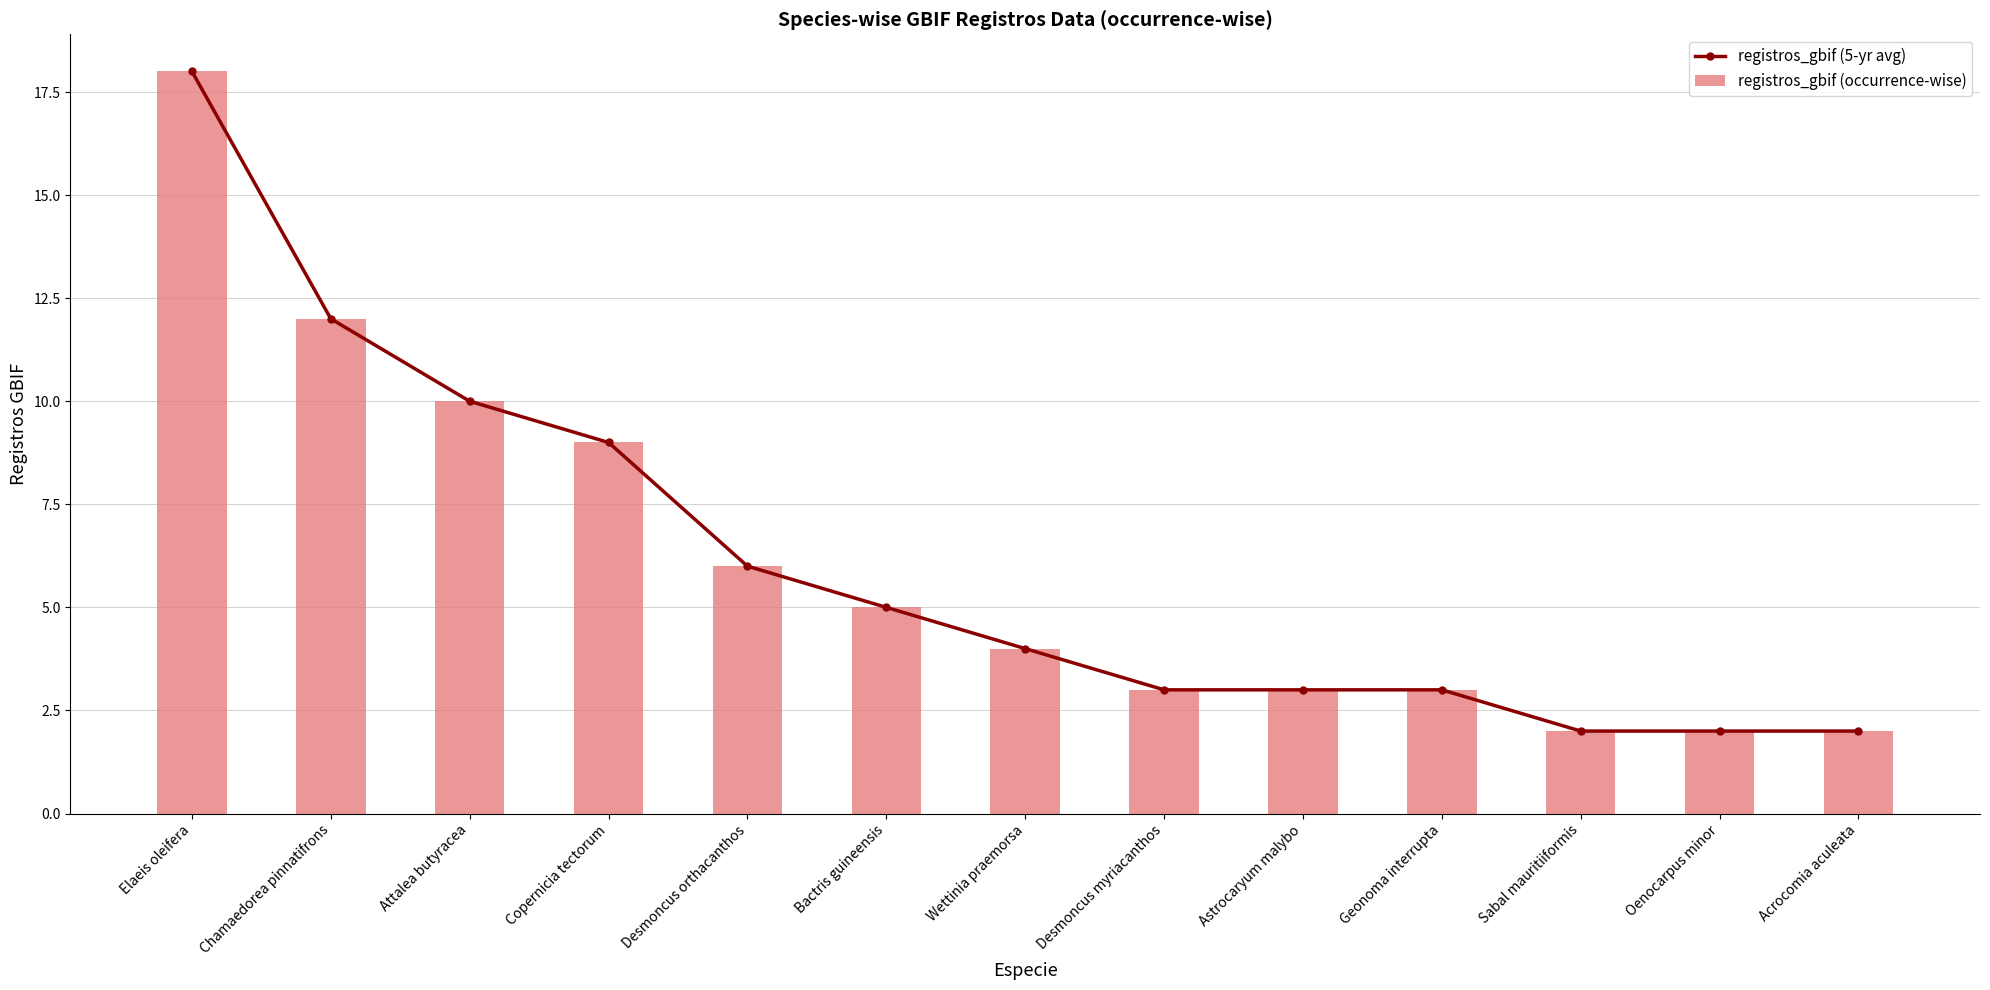

What position from the left is Chamaedorea pinnatifrons?

2